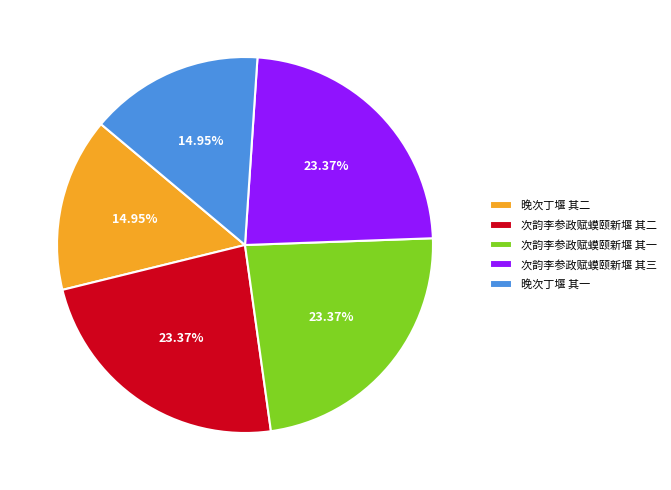

Is 晚次丁堰 其二 the majority of the pie?

No